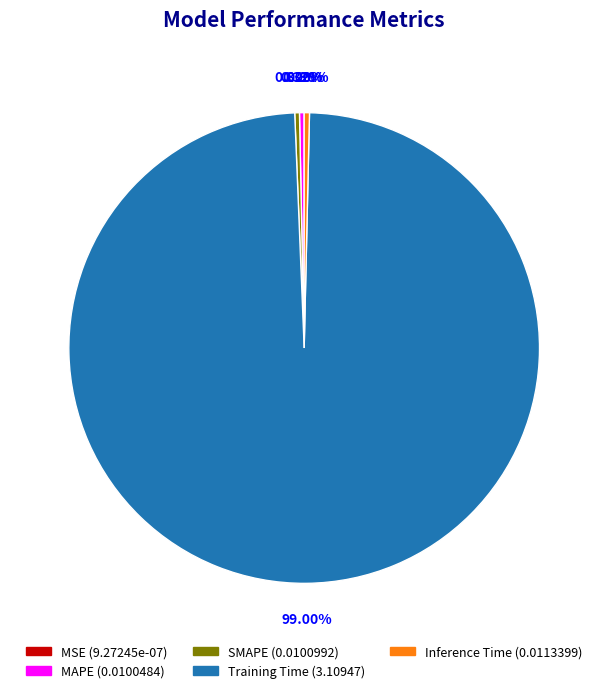

Does any single category account for the majority?

Yes